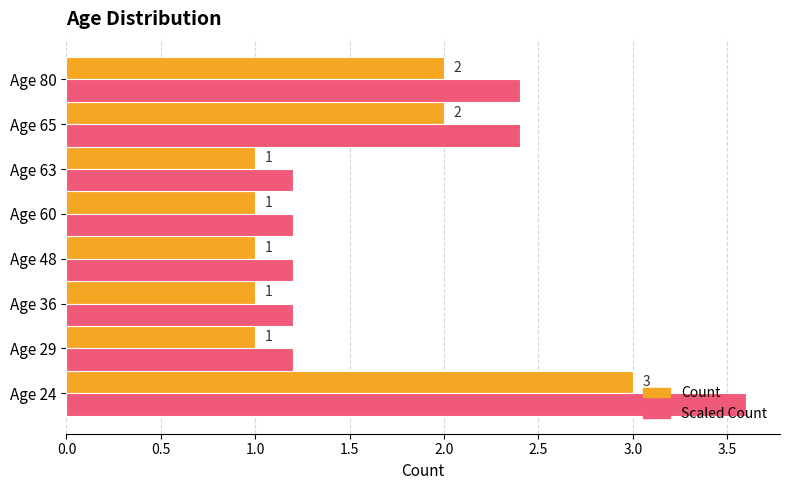

True or false: Scaled Count has a value of 0.2 at Age 60.

False